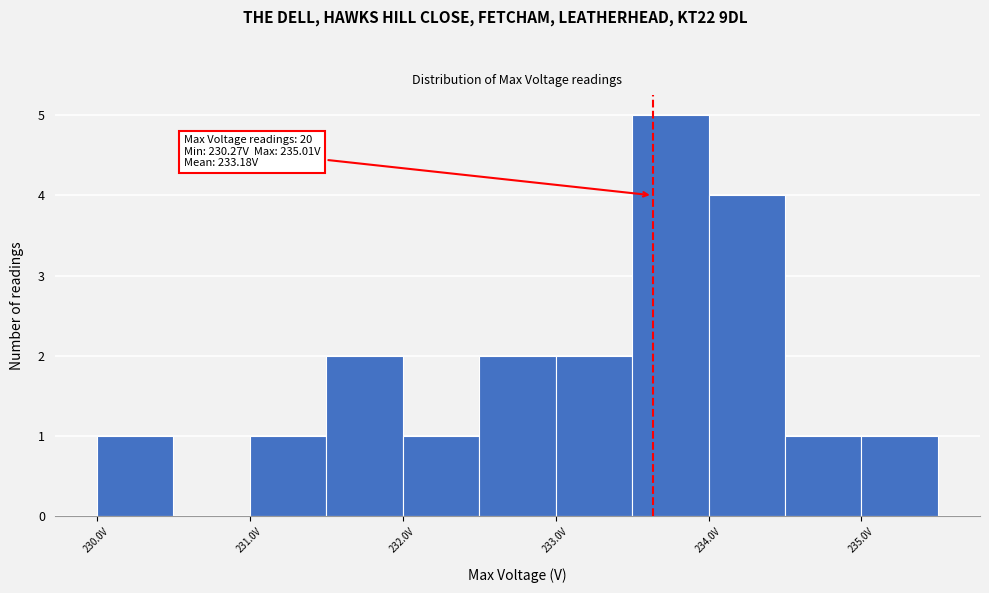

Which range on the x-axis has the tallest bar?

233.5 to 234.0